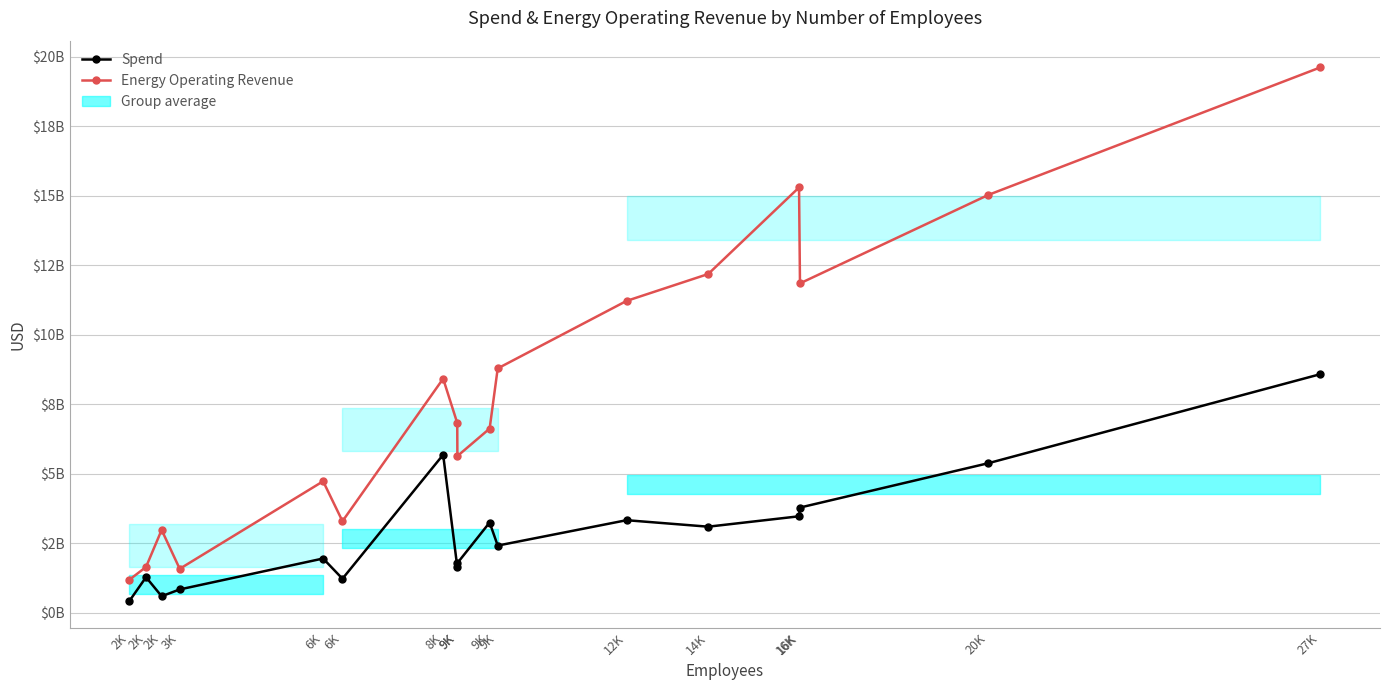

What is the greatest value displayed?

19624000000.0